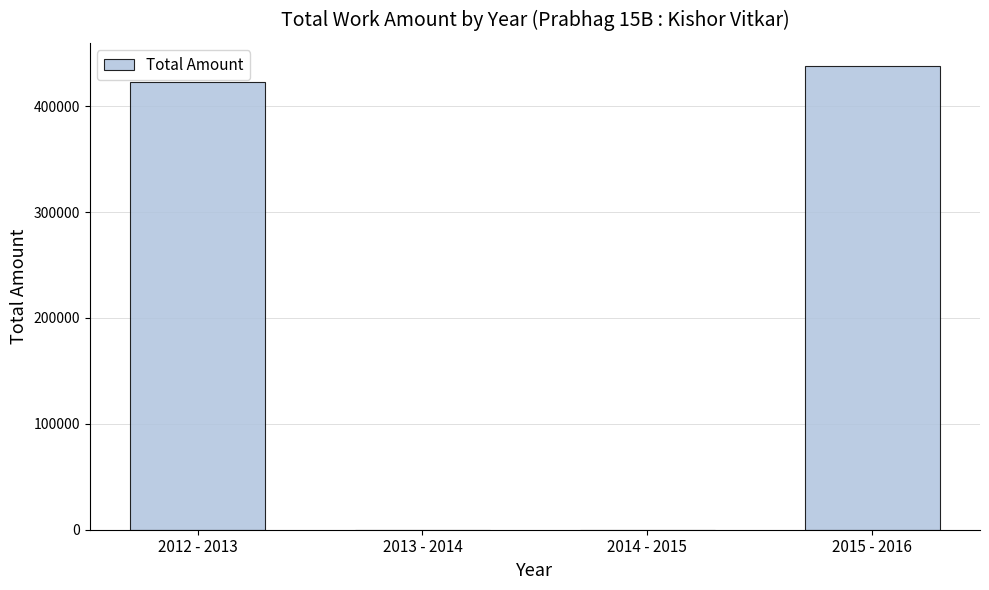

Where is the data nearest to the value 219000?

2012 - 2013